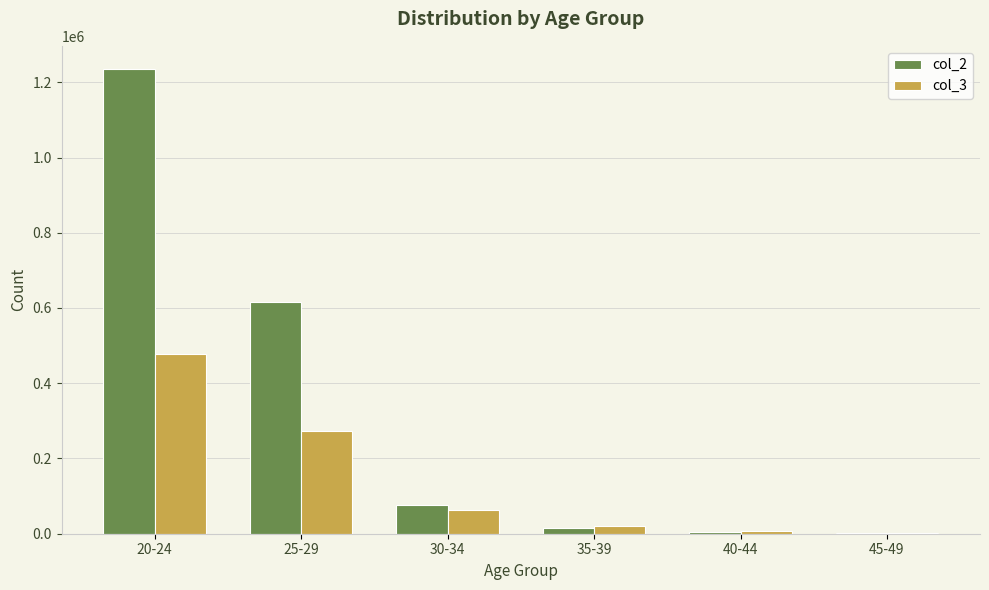

At which category is the sum across all series the highest?

20-24